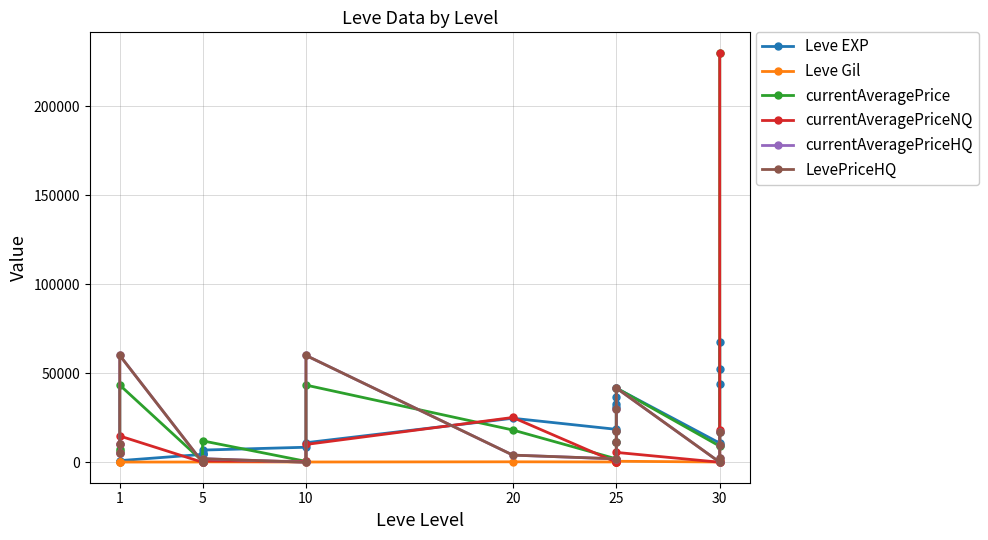

Is the value of Leve Gil at 25 greater than the value of LevePriceHQ at 30?

Yes